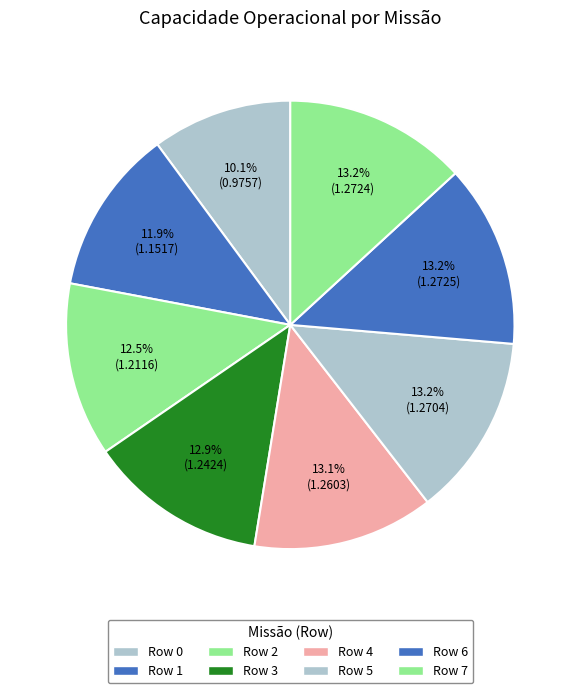

The Row 7 slice represents 13% of the pie. True or false?

True